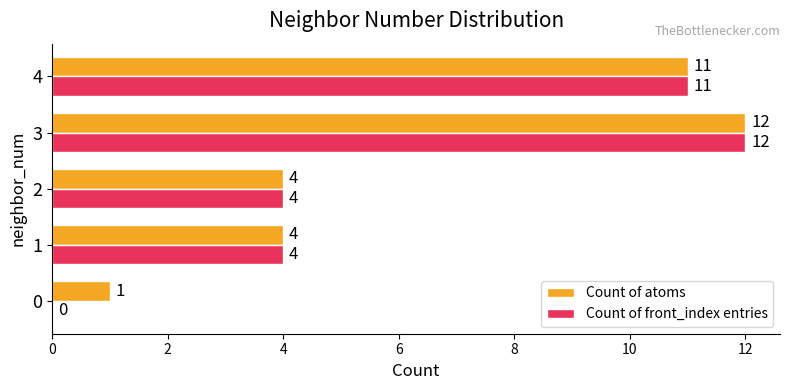

Is it true that Count of atoms equals 4 at 2?

True